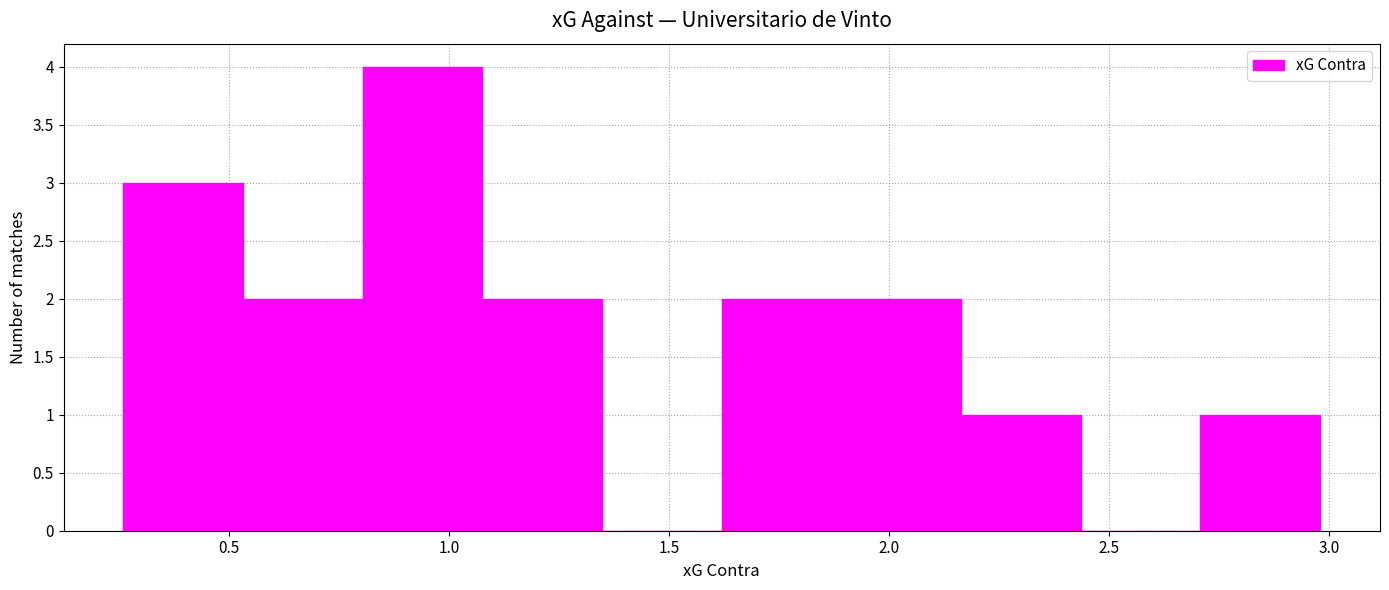

Reading left to right, list every bar in this chart as the range it spans on the x-axis followed by its height. Neither the bar edges nor the heights are printed on the chart, so give them approximately, as read against the axes.

0.25 to 0.55: 3
0.55 to 0.80: 2
0.80 to 1.10: 4
1.10 to 1.35: 2
1.35 to 1.60: 0
1.60 to 1.90: 2
1.90 to 2.15: 2
2.15 to 2.45: 1
2.45 to 2.70: 0
2.70 to 3.00: 1